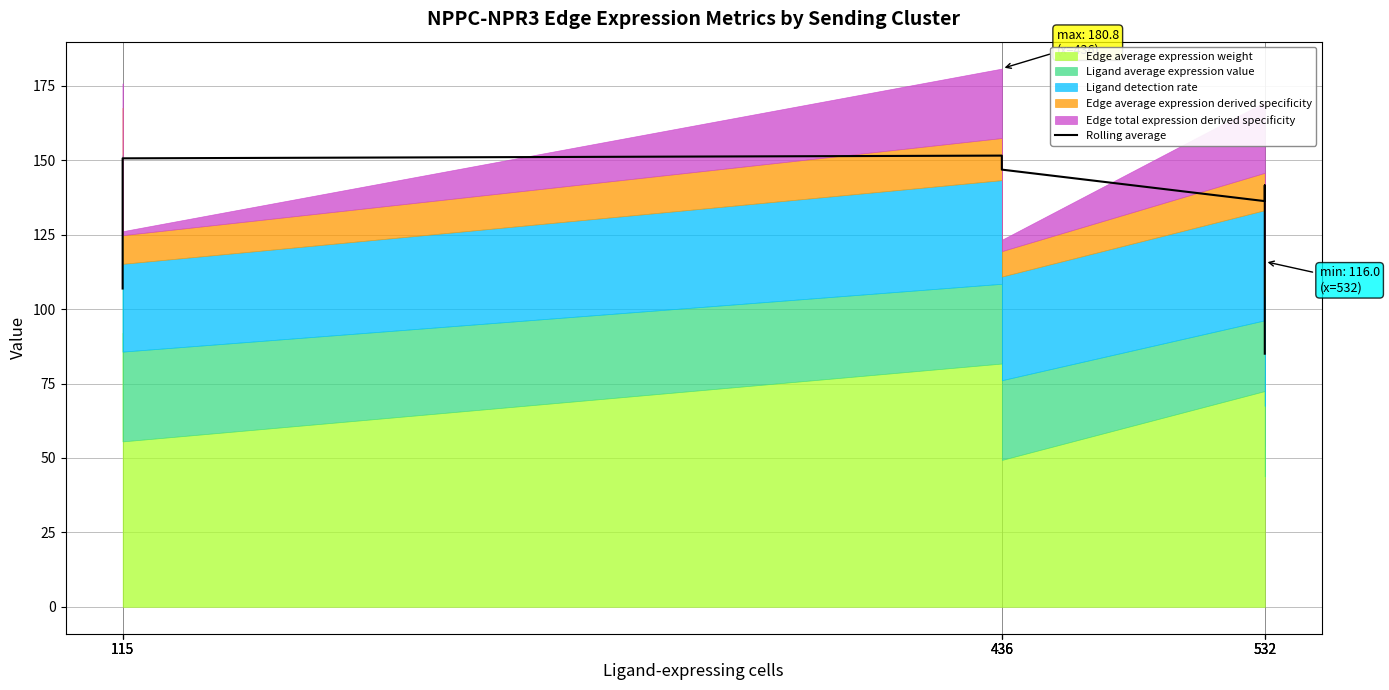

What is the sum of the values at 115 and 115?

299.7